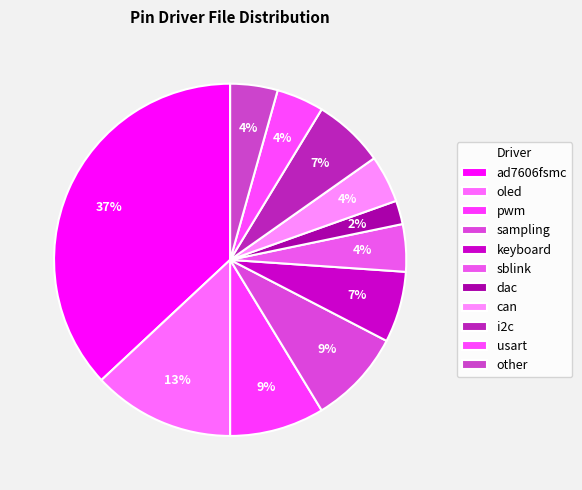

How many slices are in this pie chart?

11